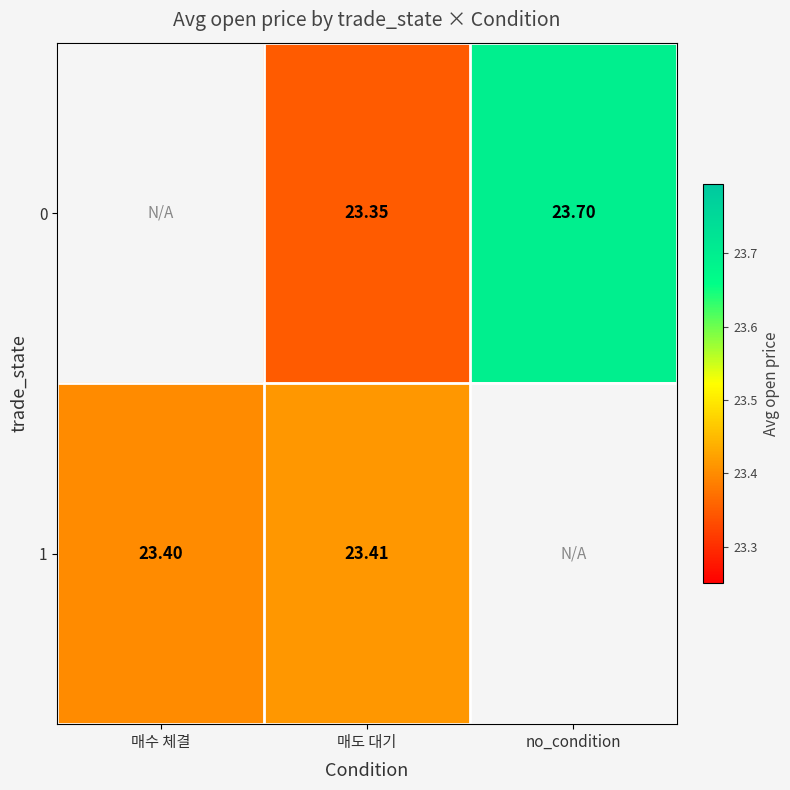

Is the value of 1 at 매수 체결 greater than the value of 0 at 매도 대기?

Yes